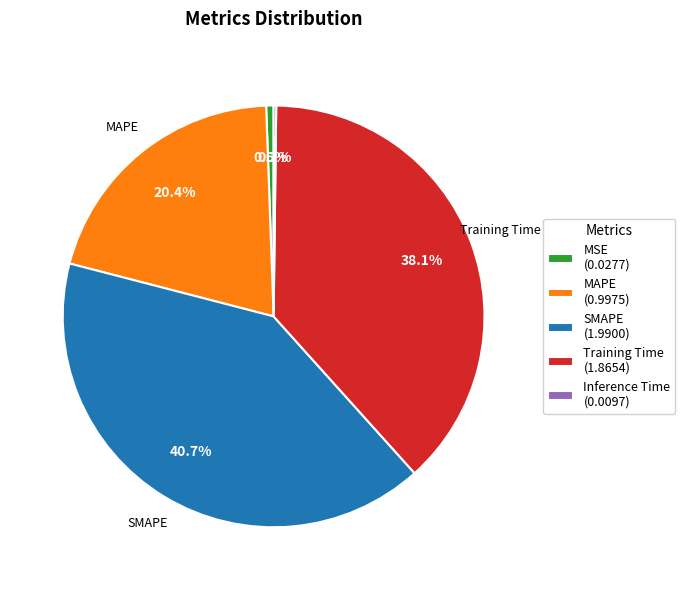

Which slice is the largest?

SMAPE